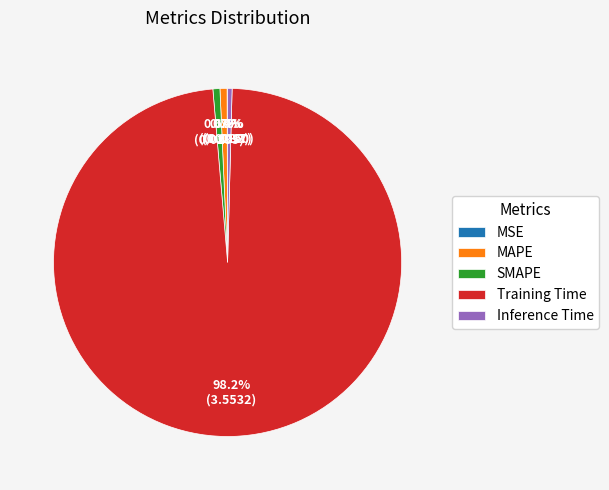

Which has a higher value, SMAPE or Training Time?

Training Time